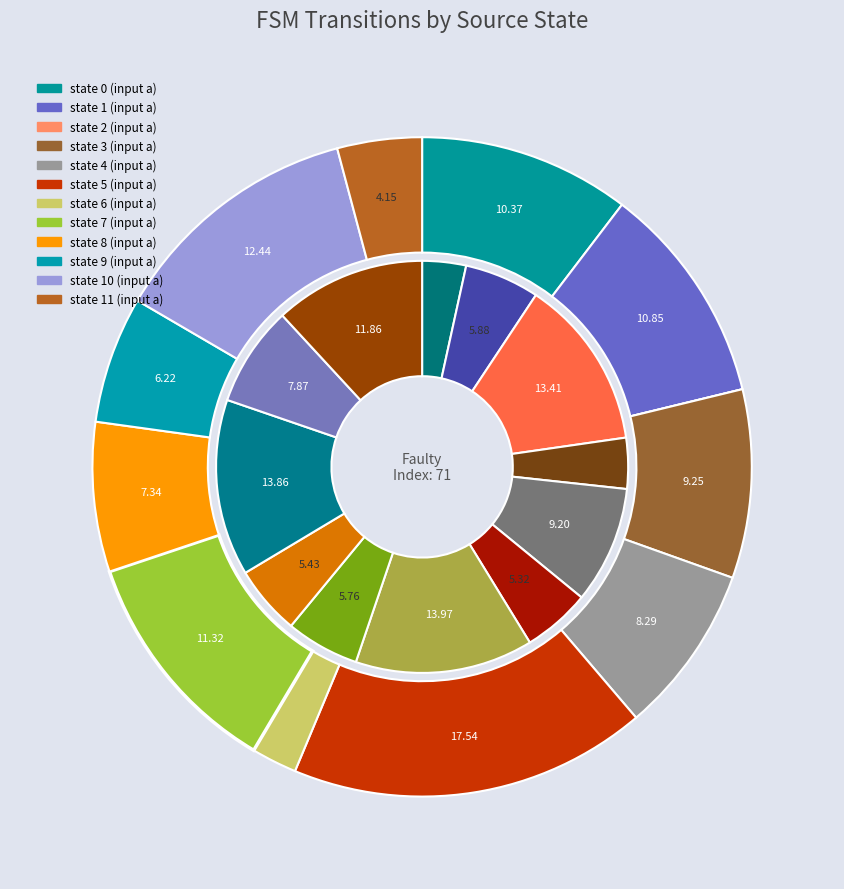

Between state 10 and state 9, which is larger?

state 10